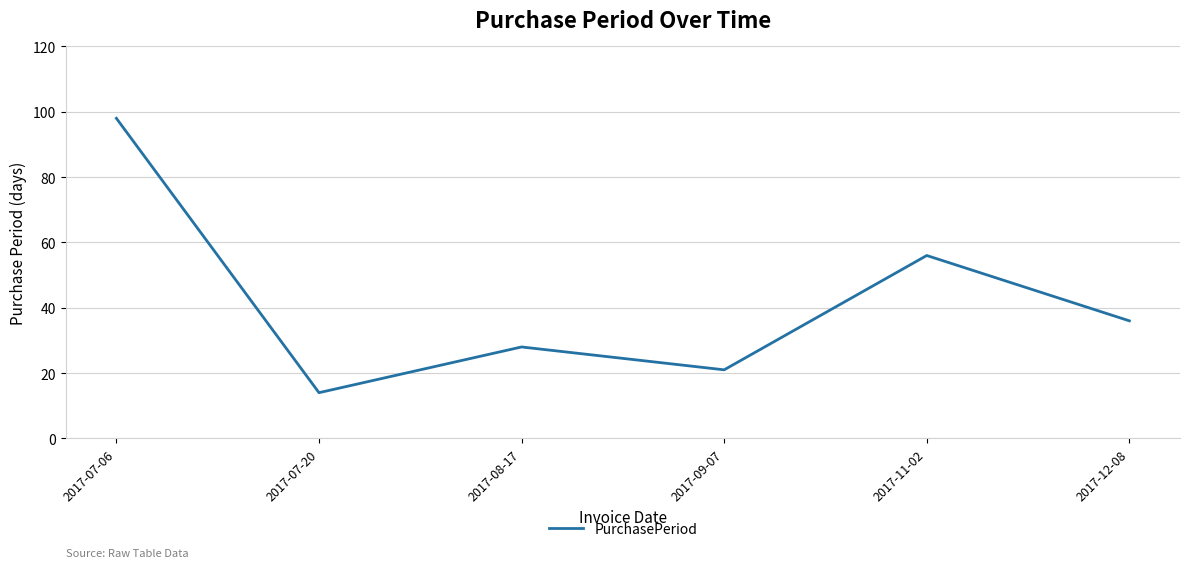

Does the chart have visible grid lines?

Yes